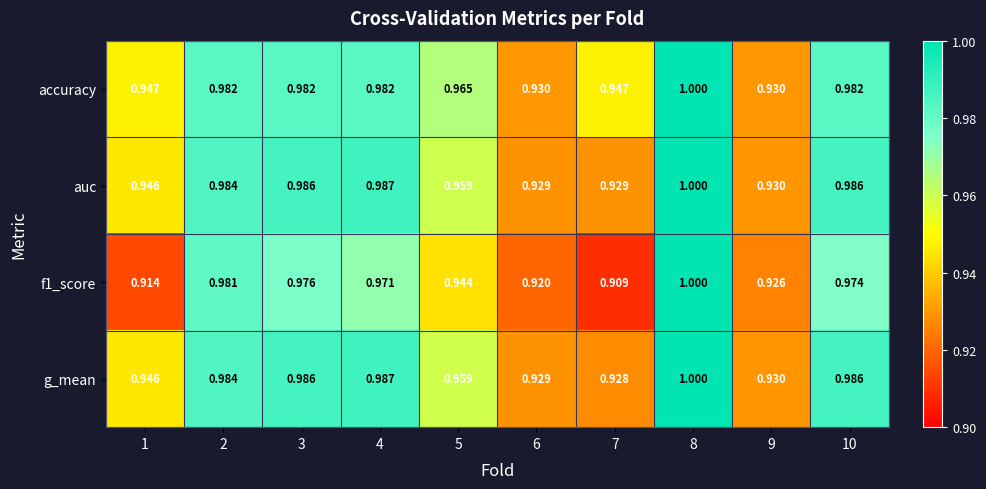

Is the value of auc at 8 greater than the value of g_mean at 10?

Yes